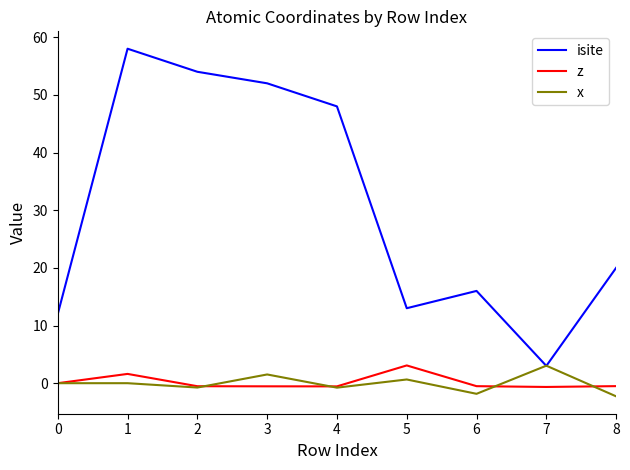

True or false: isite and z cross at least once.

False